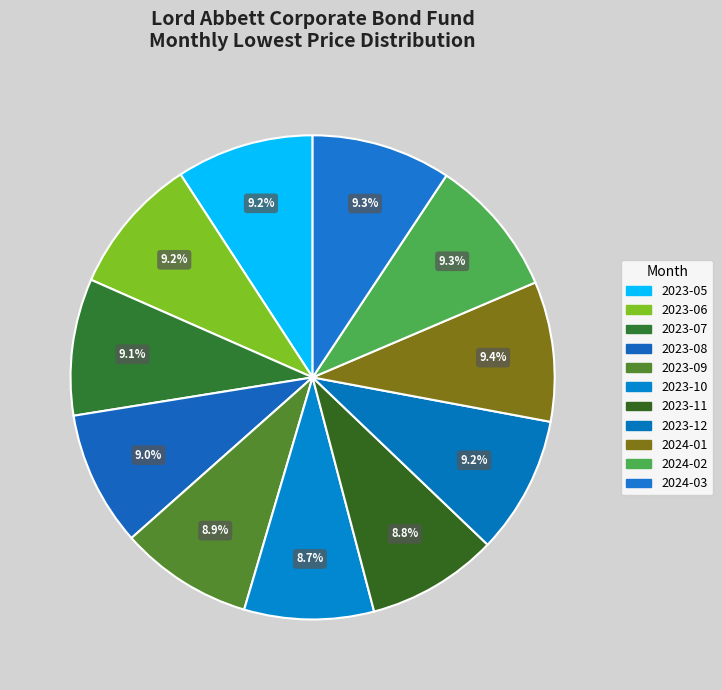

What percentage is NOT represented by 2023-07?

90.9%